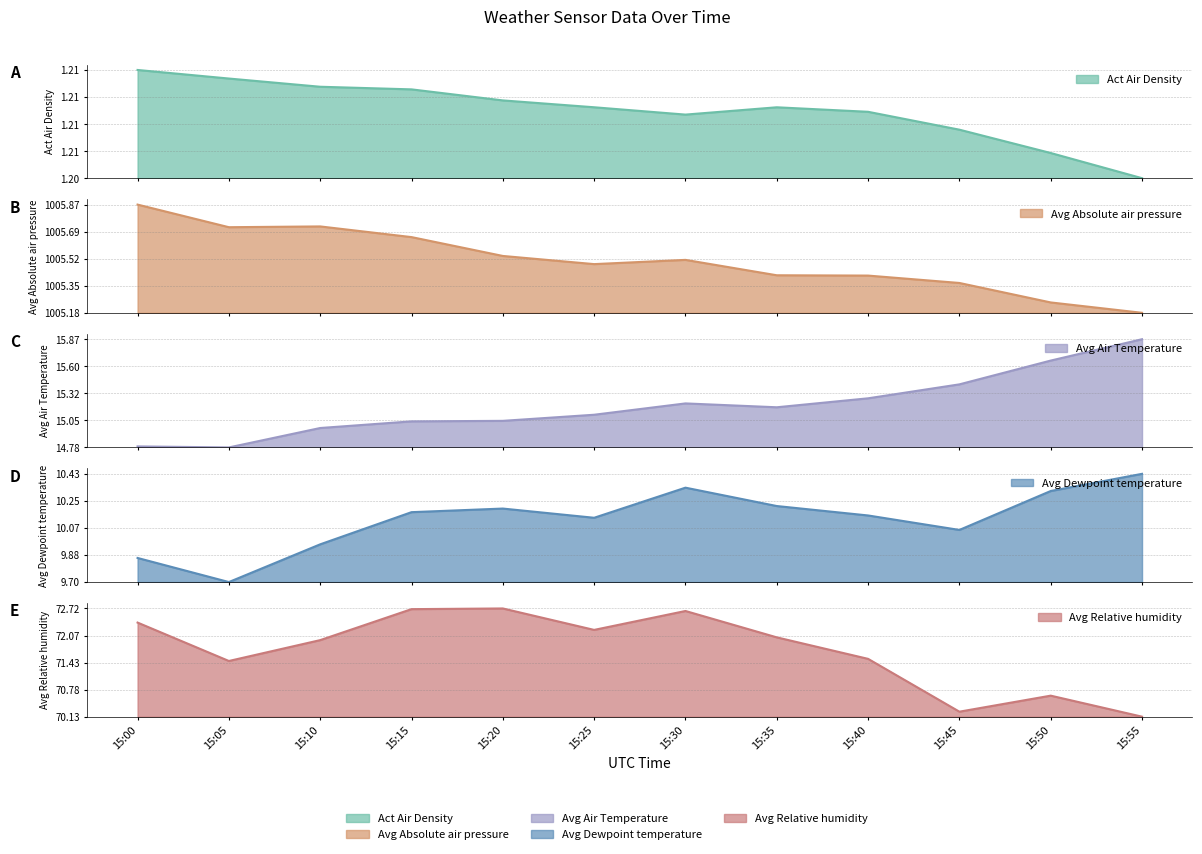

How many series are shown in this chart?

5